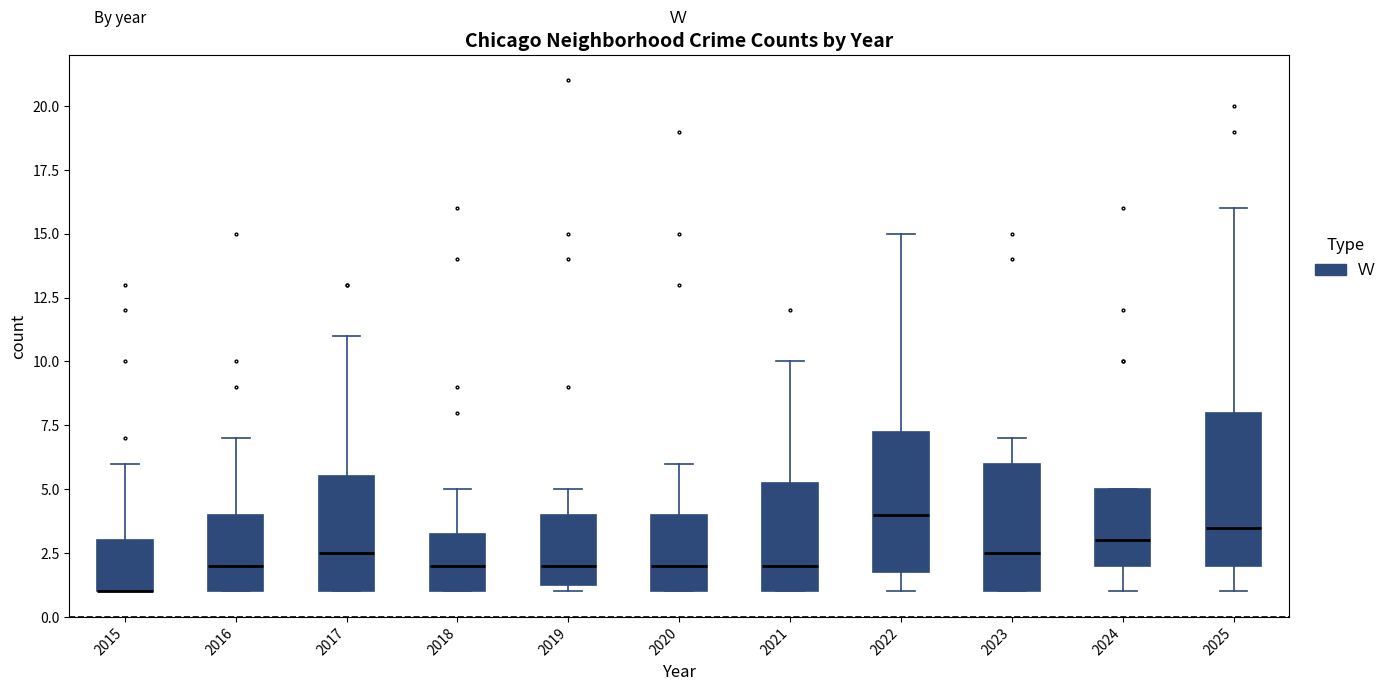

Comparing the boxes themselves (not the whiskers), which one is the tallest?

2025